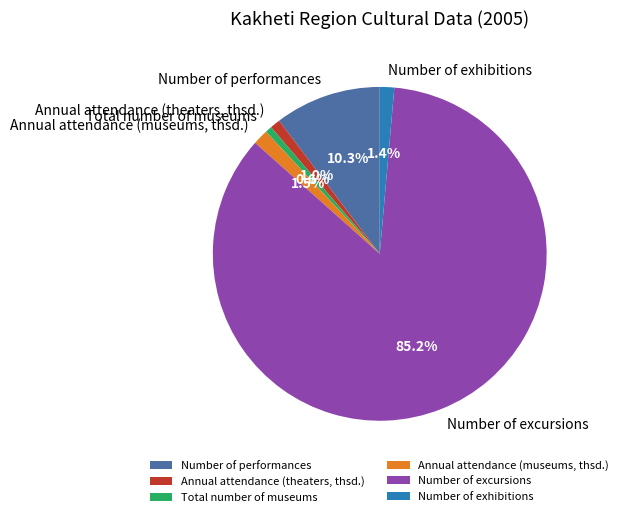

To the nearest percent, what percentage of the pie is Number of performances?

10%